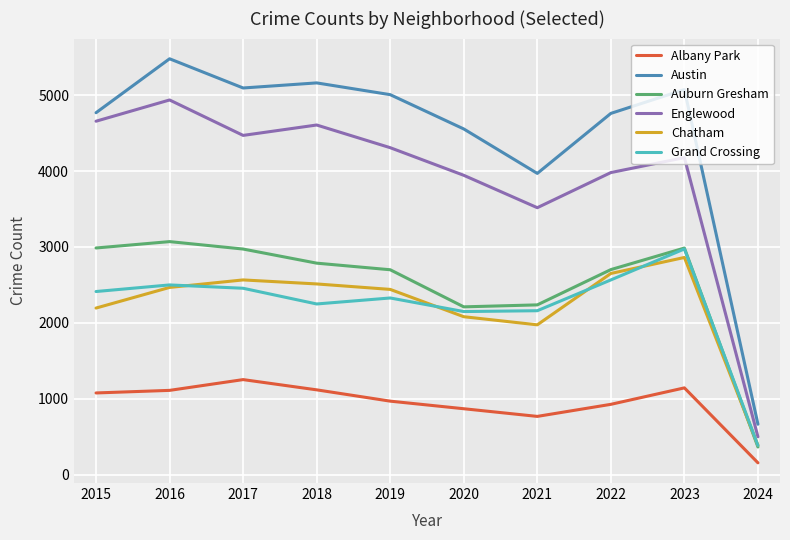

True or false: Albany Park and Englewood intersect in this chart.

False